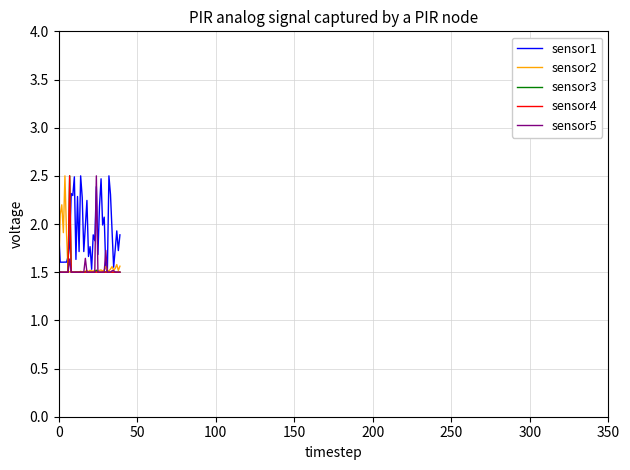

In sensor3, how many points are higher than both neighbors (excluding endpoints)?

13